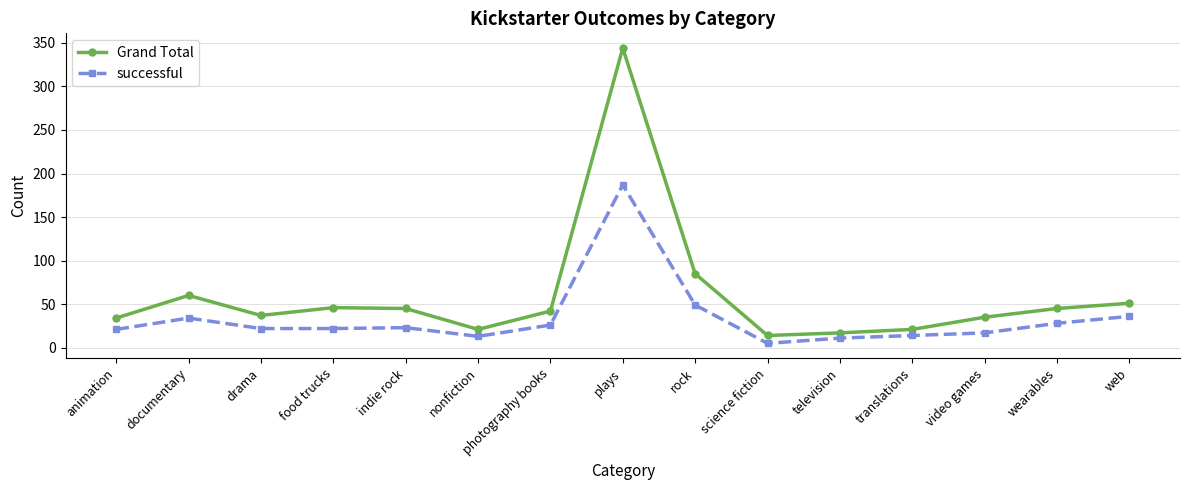

What is the value of the Grand Total point at the 9th from the left?

85